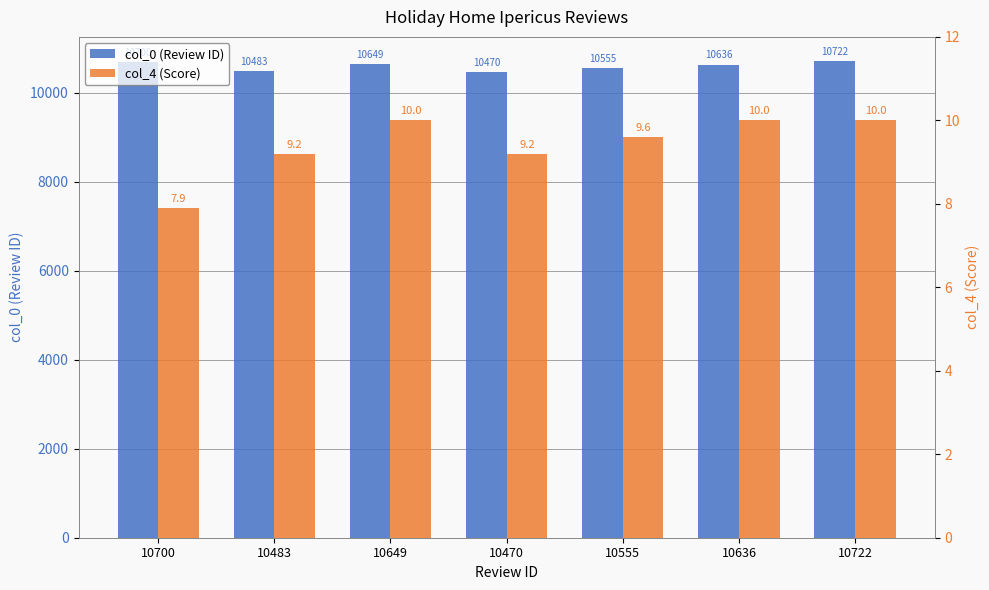

What is the average value of the col_4 (Score) series?

9.4